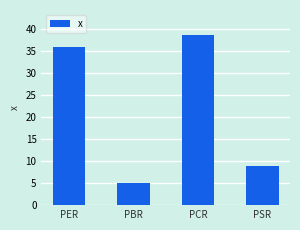

What position from the right is PBR?

3